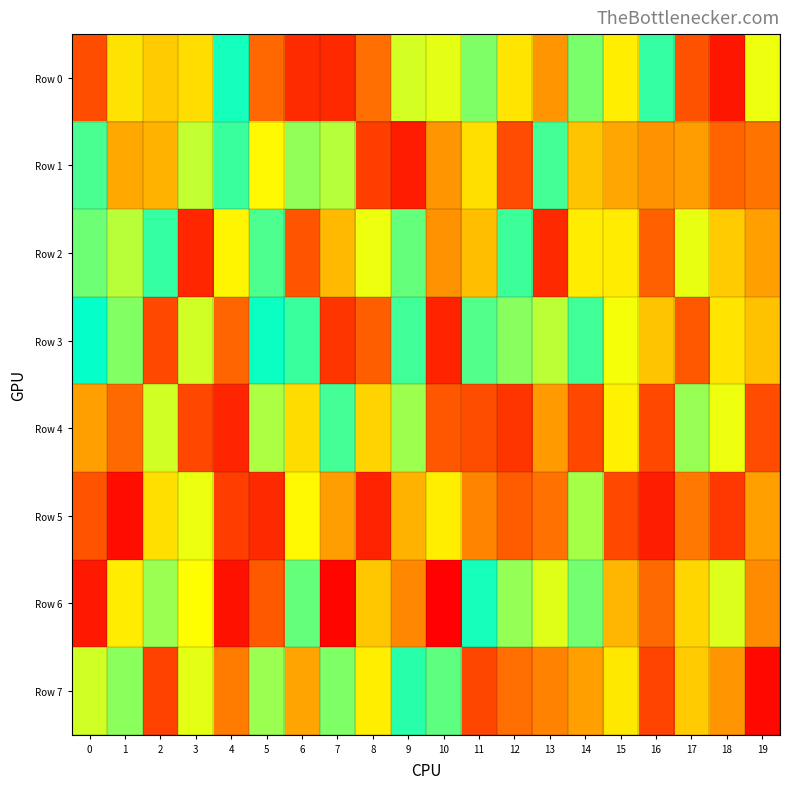

What is the difference between the highest and lowest values at 18?

896411